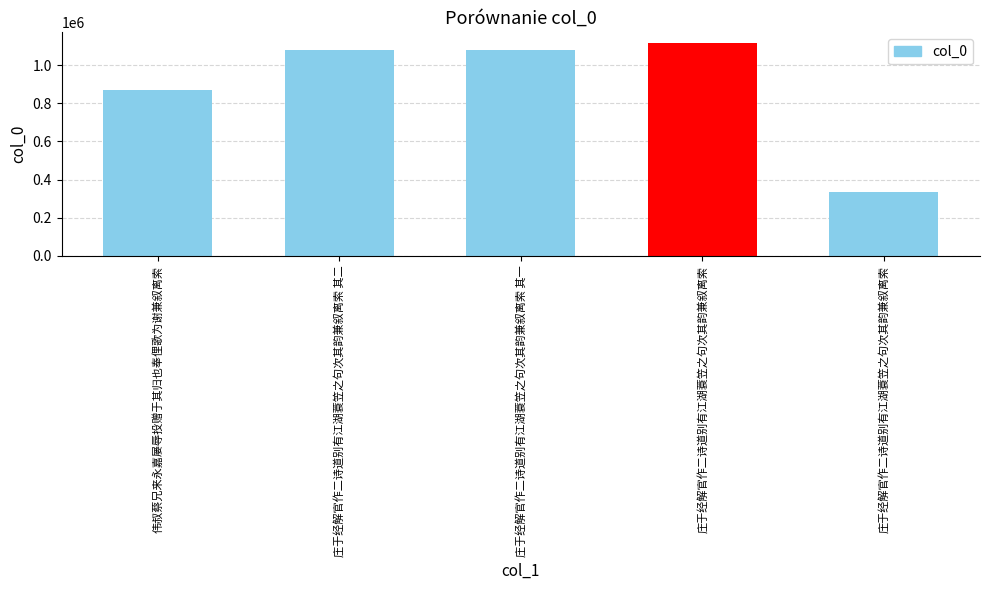

Reading left to right, extract all data points from this chart.

868706	1081779	1081778	1116194	335281